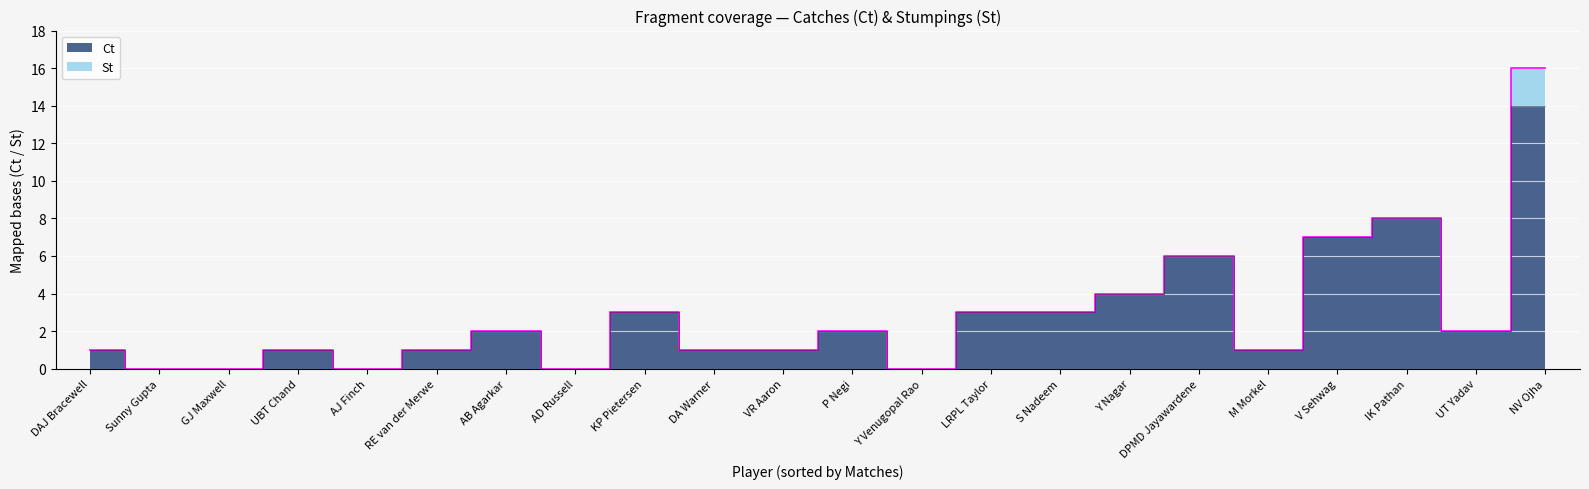

What is the sum of all St values?

2